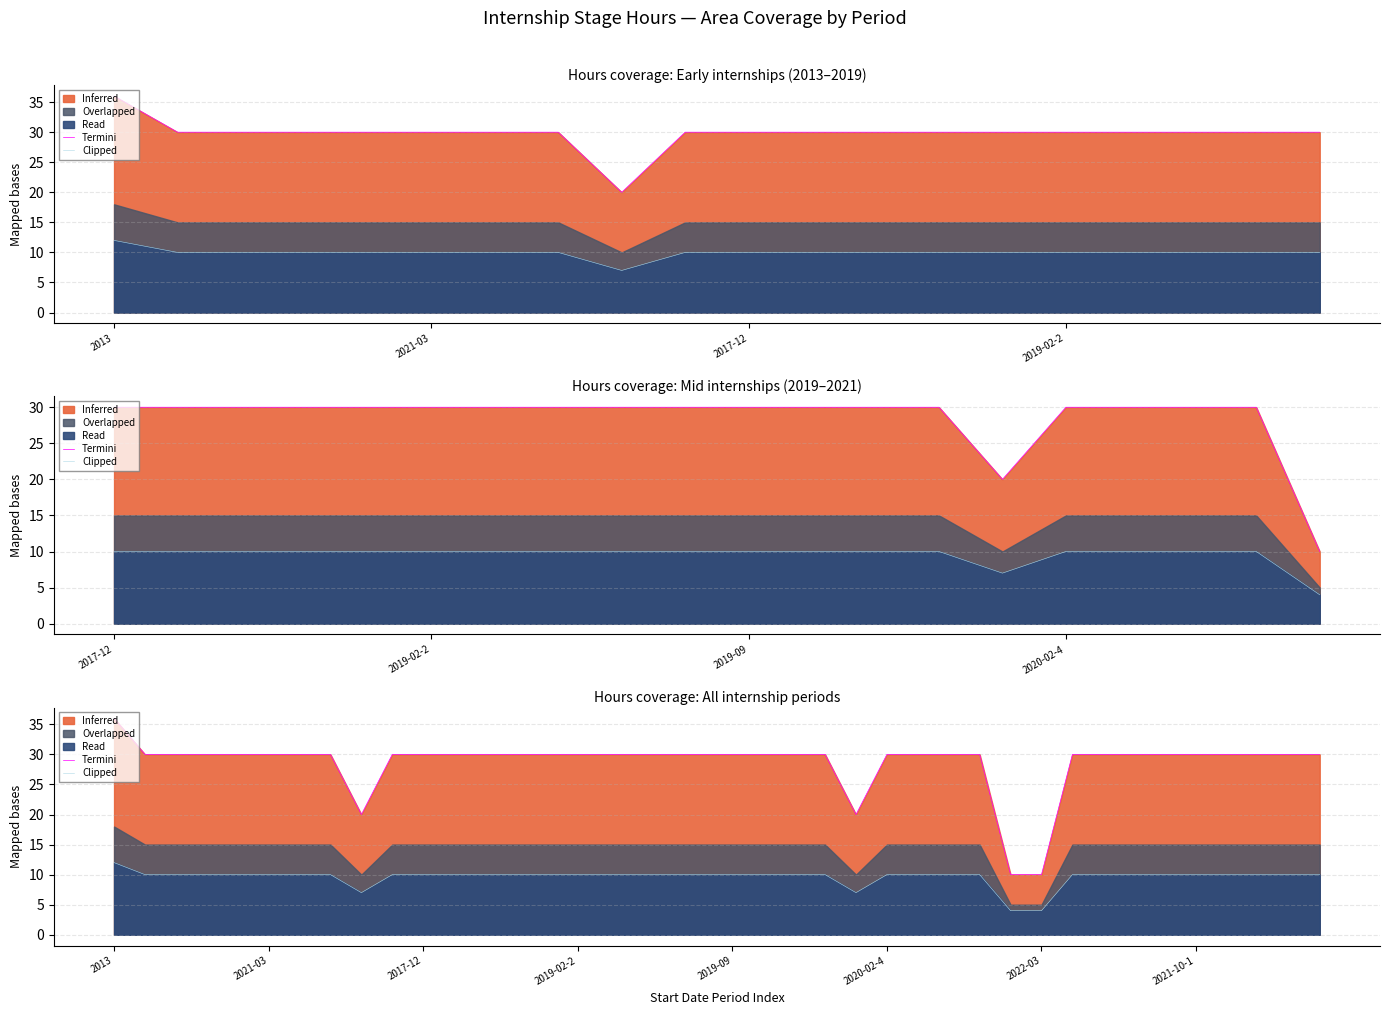

The value of Termini at 2020-02-4 is 30. True or false?

True